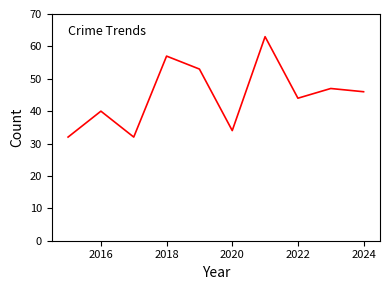

What is the maximum value shown in the chart?

63